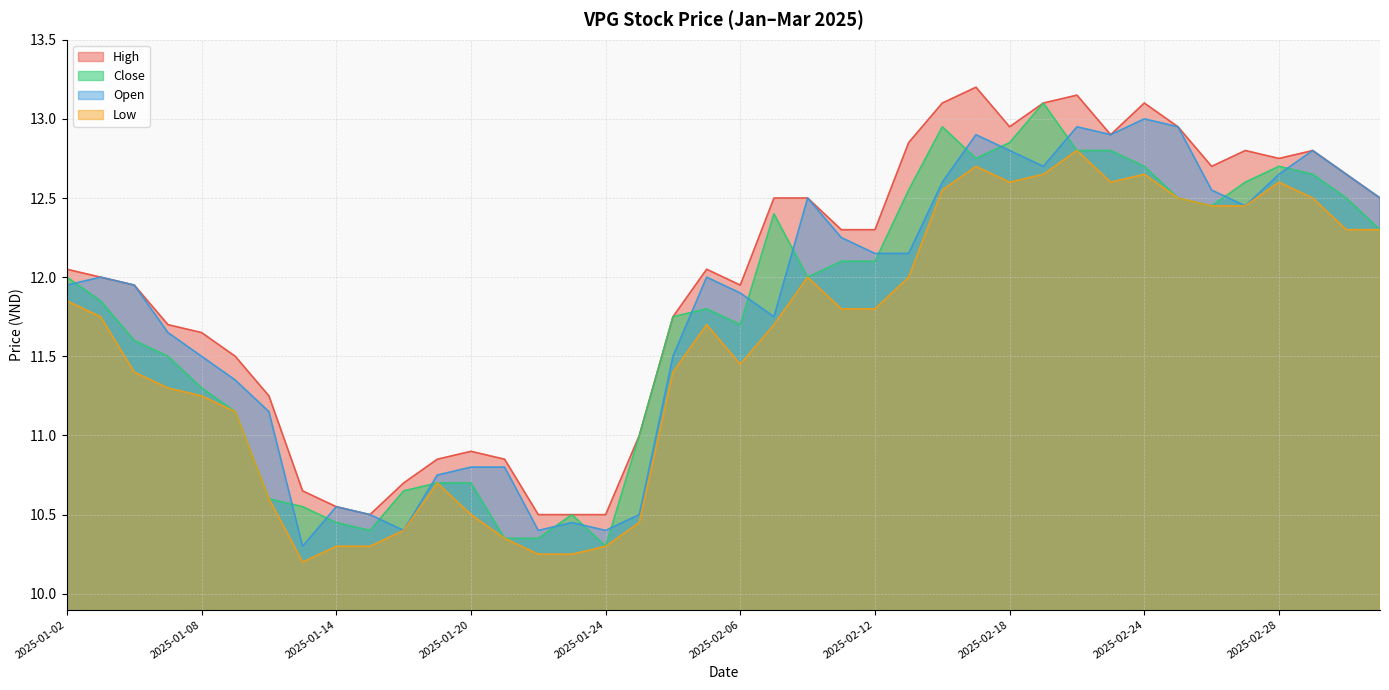

What is the greatest value displayed?

13.2